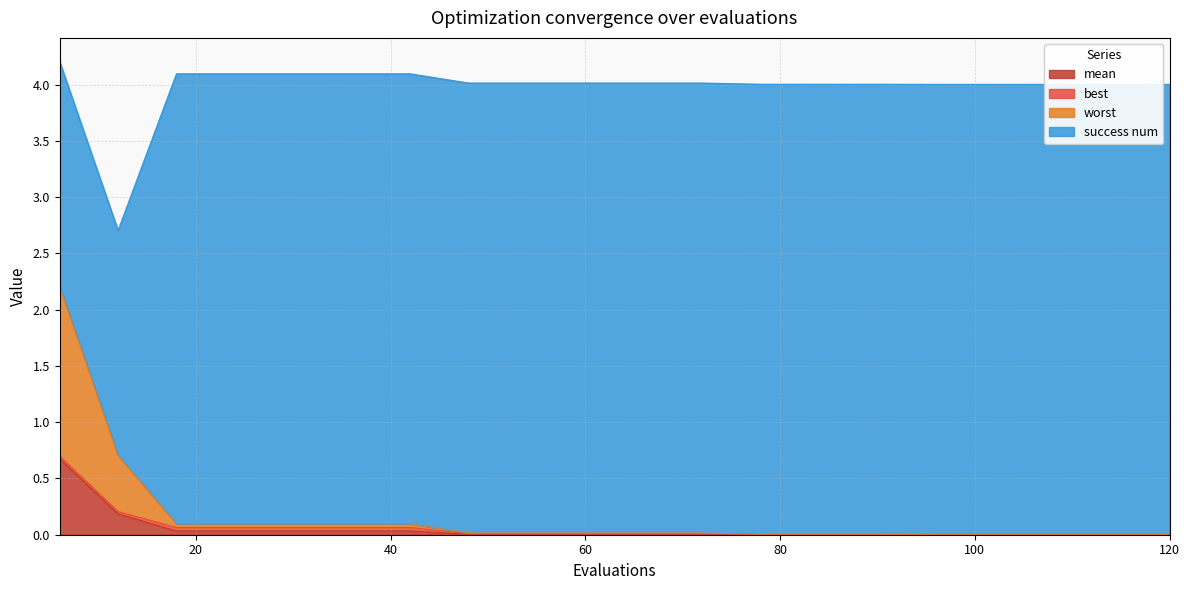

Does the chart display data point markers on the line(s)?

No